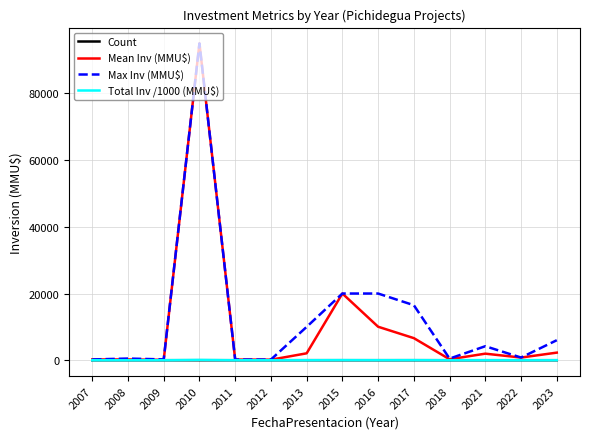

What is the difference between the highest and lowest values at 2016?

19998.0